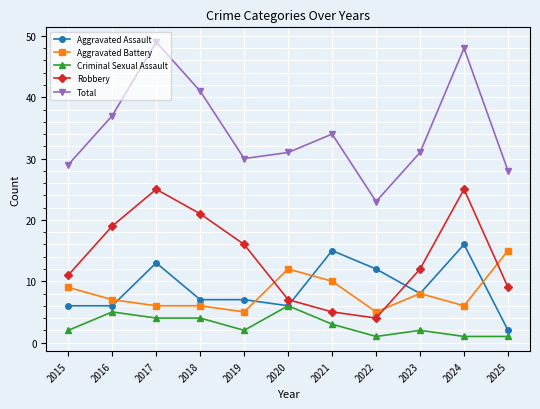

The Robbery series shows 7 at 2023. True or false?

False